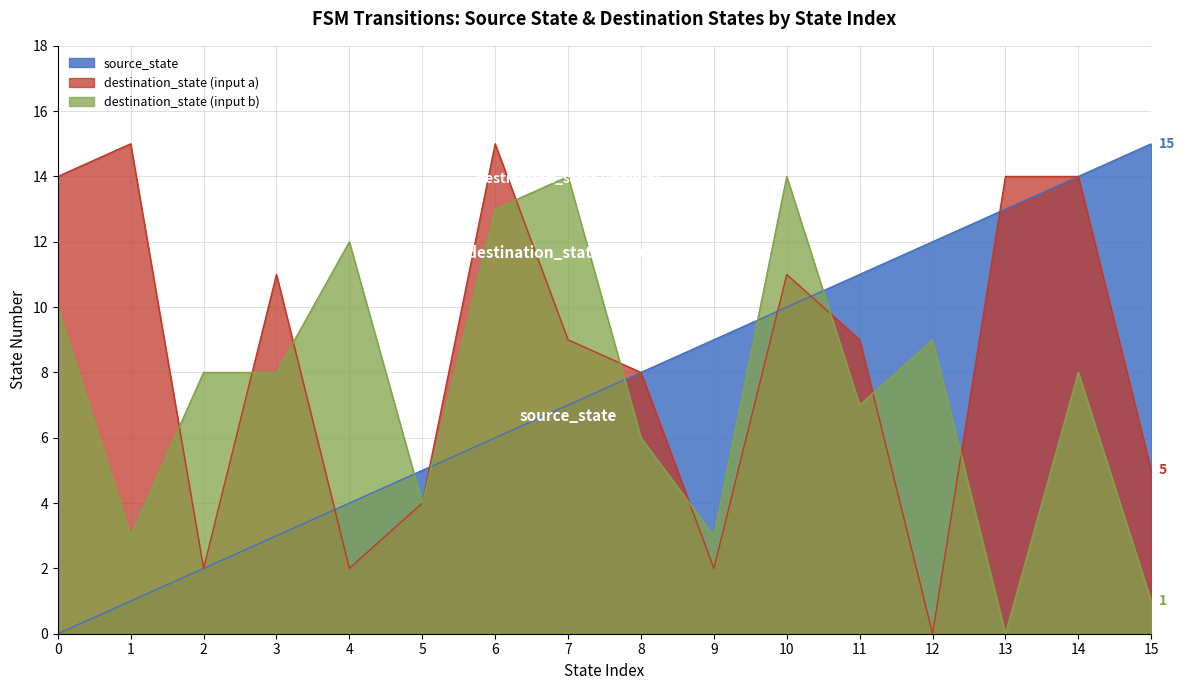

True or false: source_state has more than 2 interior local peaks.

False